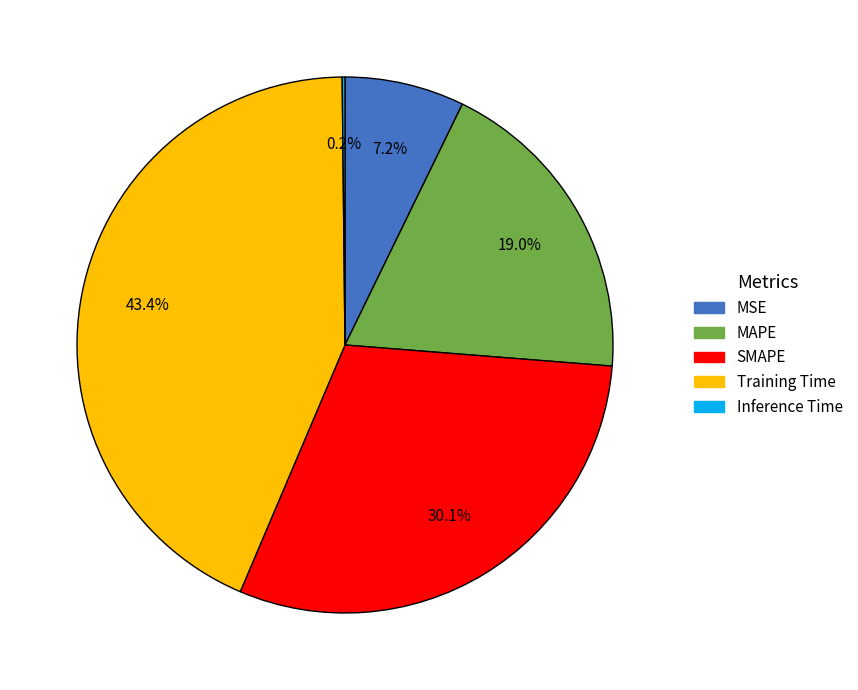

To the nearest percent, what is the combined percentage of SMAPE and MSE?

37%